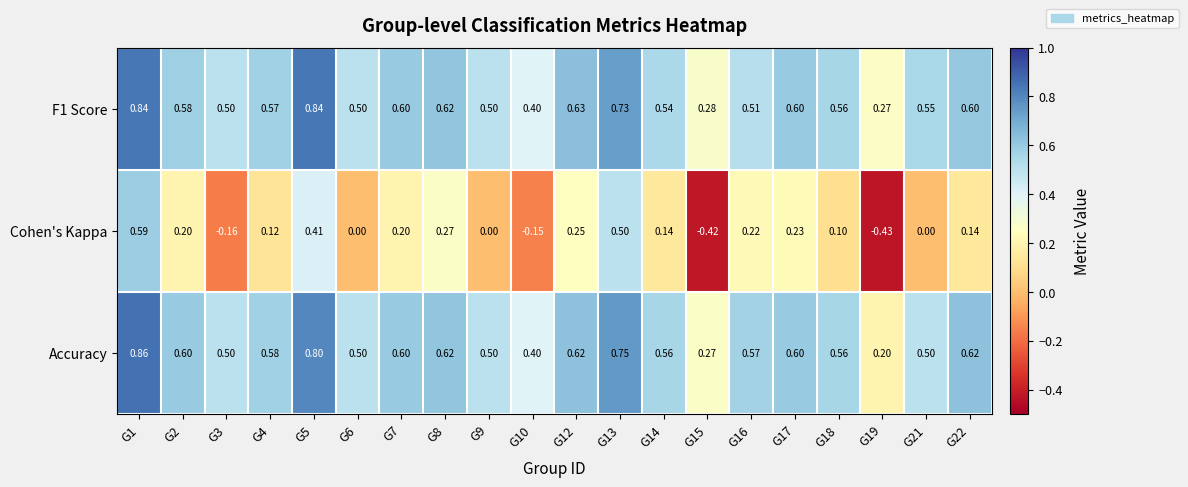

What is the total value across all series at G7?

1.4